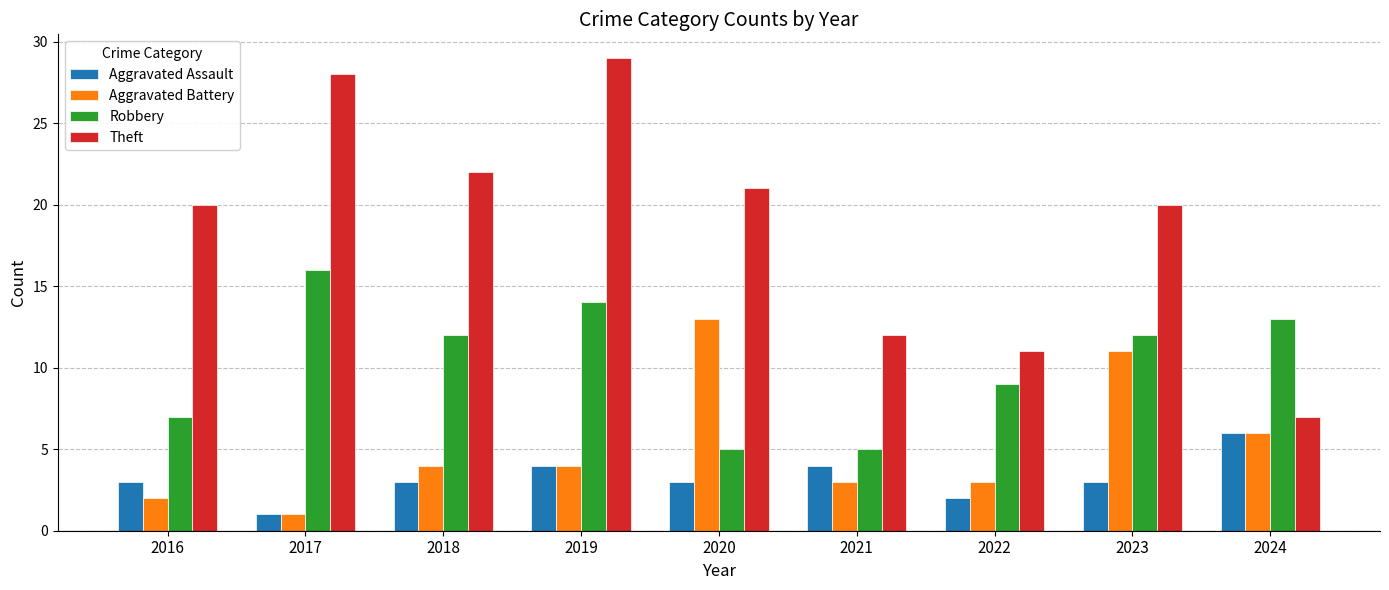

Read the Robbery value at 2021.

5